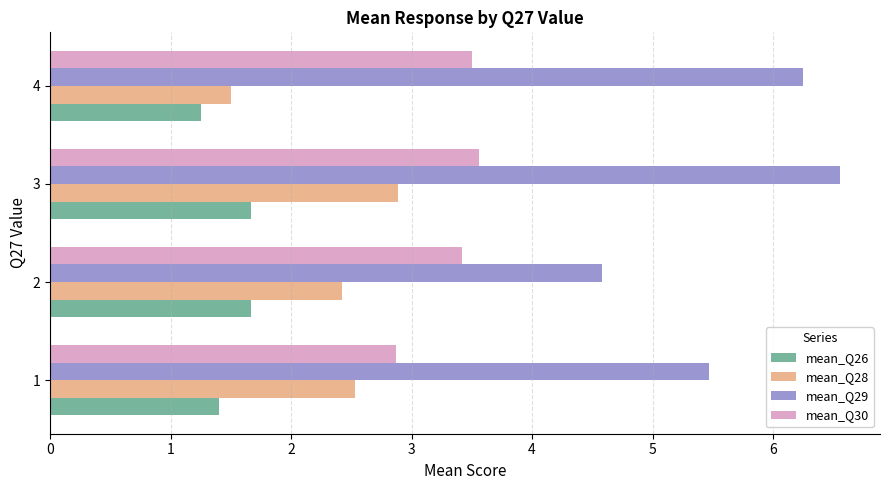

The mean_Q29 series shows 3.6 at 1. True or false?

False